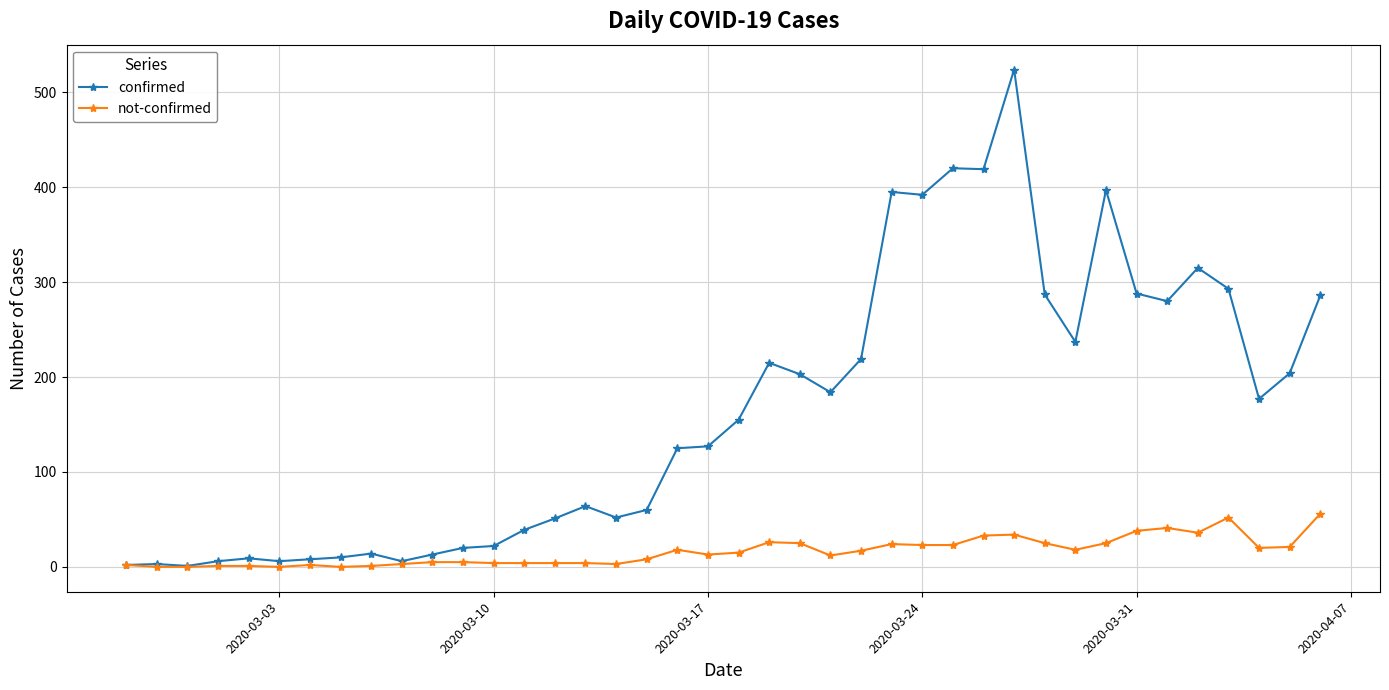

How many series are shown in this chart?

2